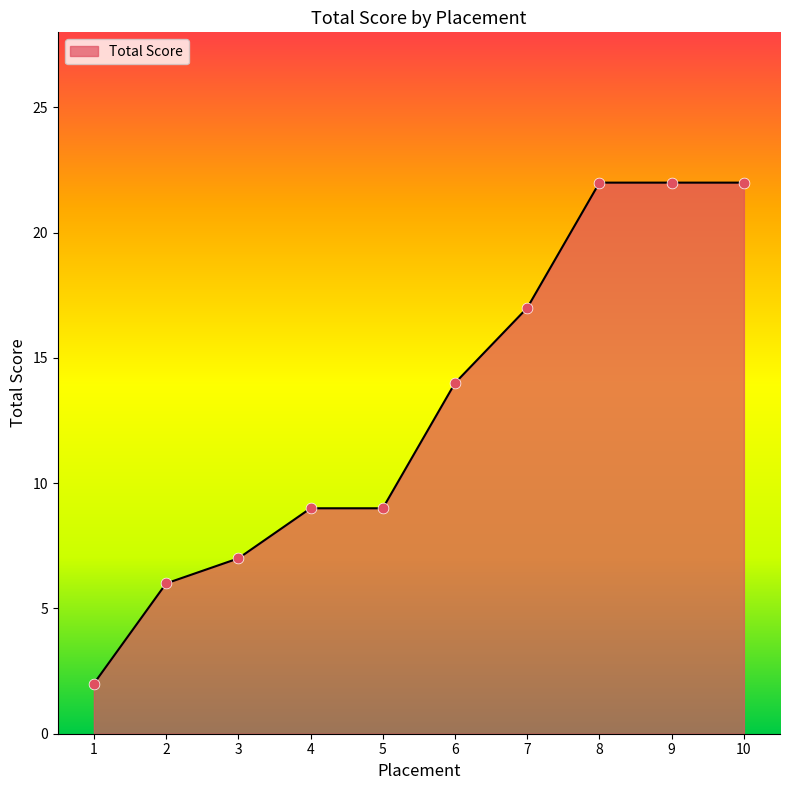

Approximately how many times larger is the value at 7 compared to 3?

2.4